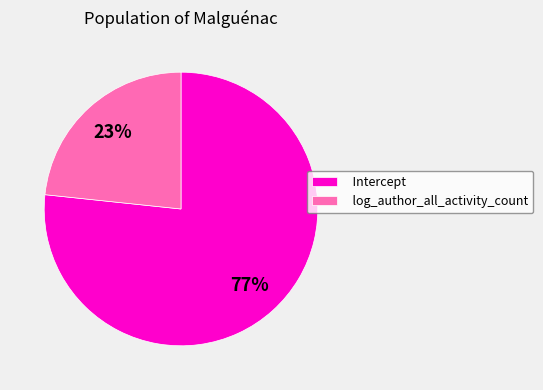

Is there any slice that represents more than half of the pie?

Yes